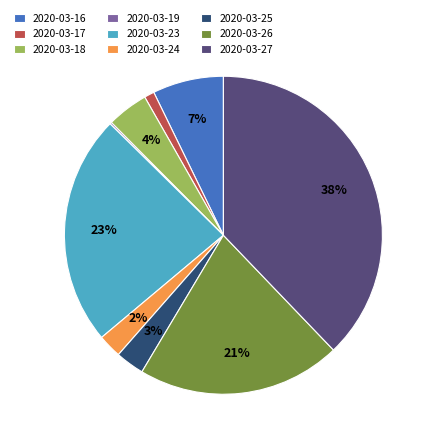

Which slice is the largest?

2020-03-27